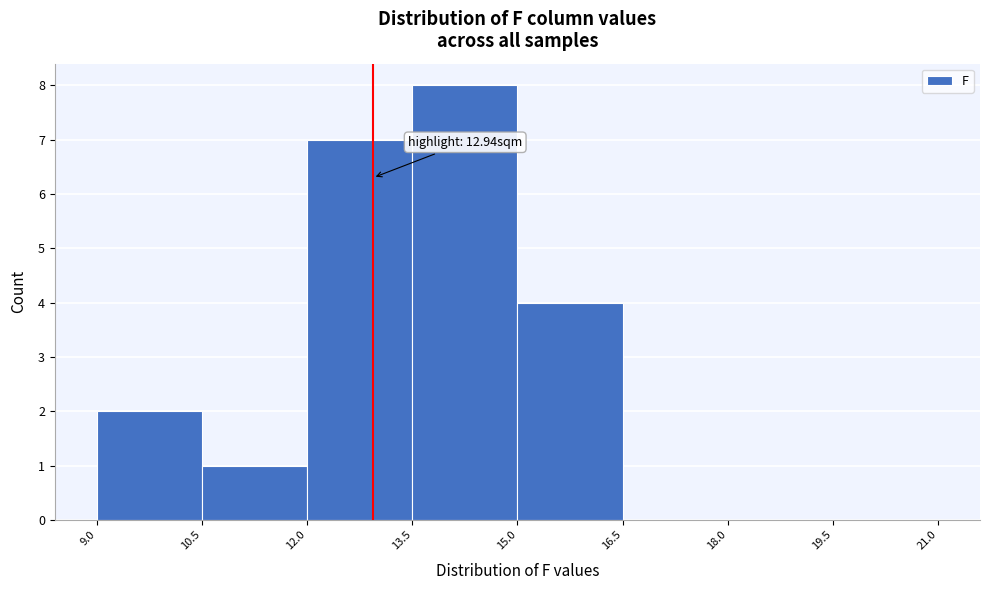

Which range on the x-axis has the tallest bar?

13.5 to 15.0